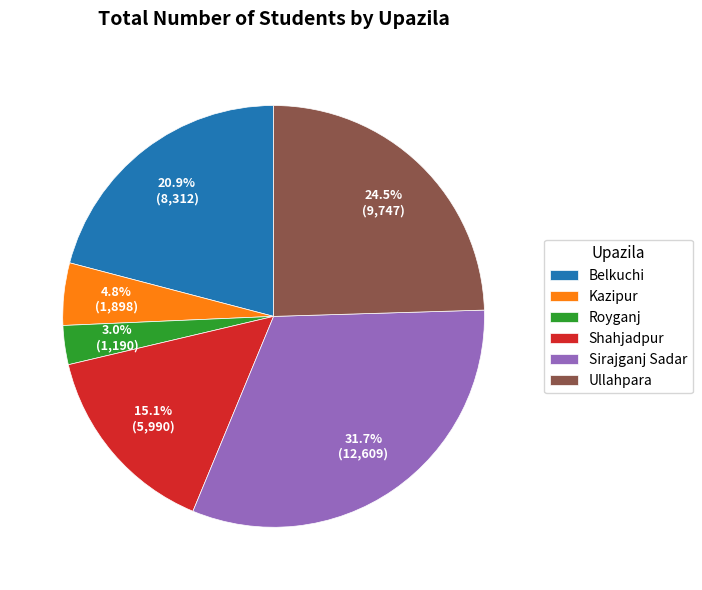

The Ullahpara slice represents 10% of the pie. True or false?

False